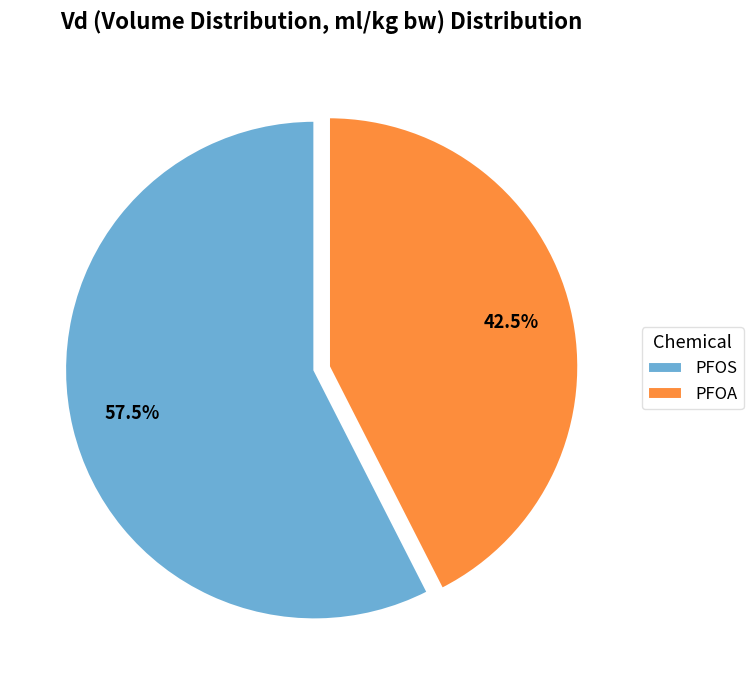

How many slices are in this pie chart?

2